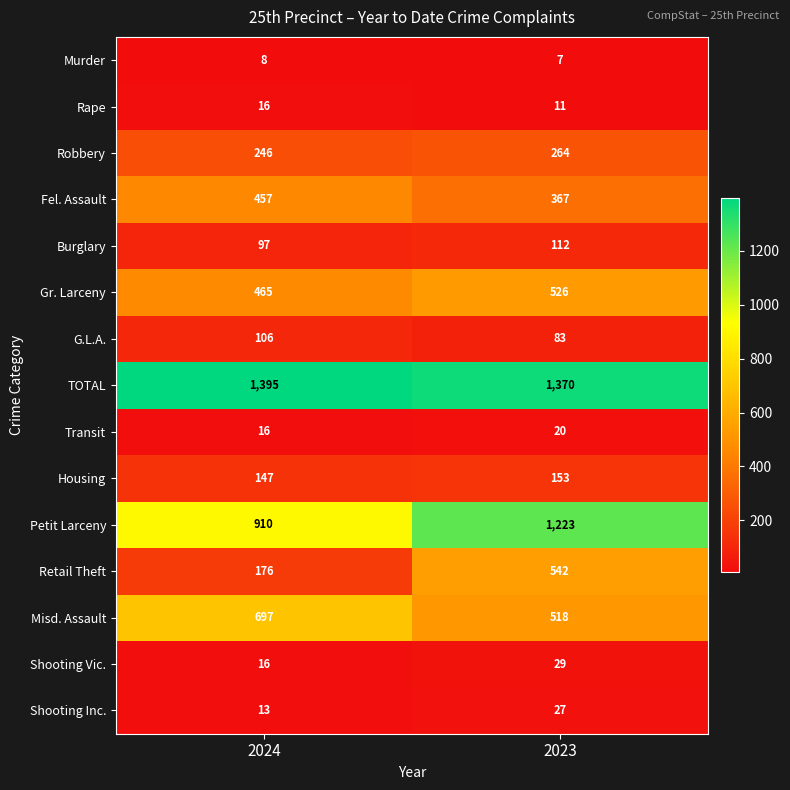

The Shooting Inc. series shows 13 at 2024. True or false?

True